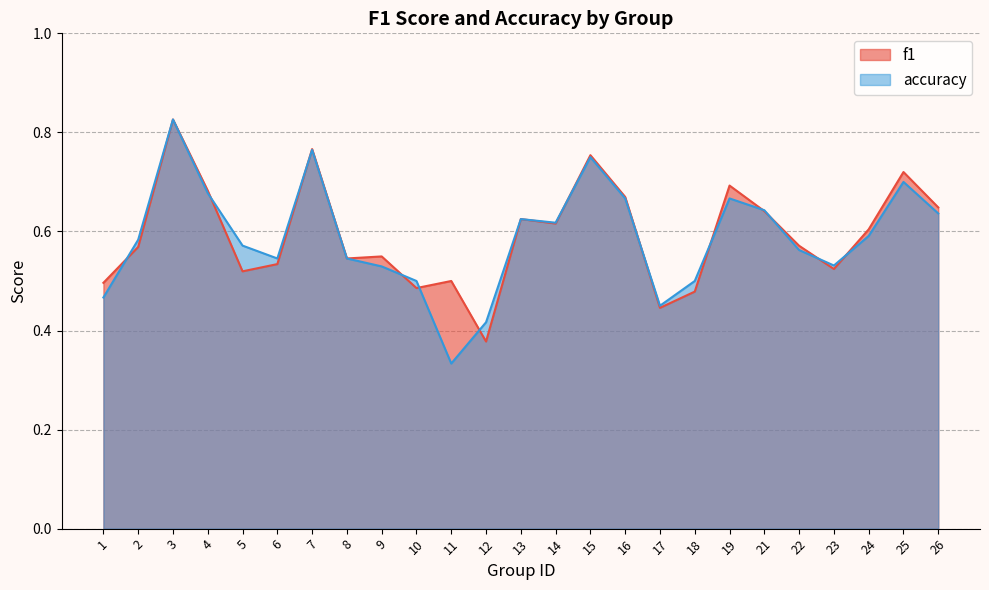

Which label corresponds to the smallest value in the chart?

11